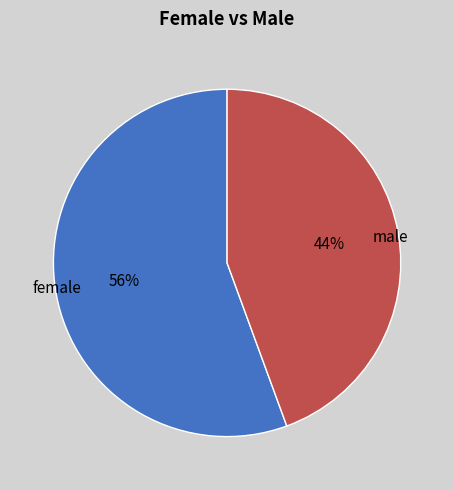

Is there any slice that represents more than half of the pie?

Yes